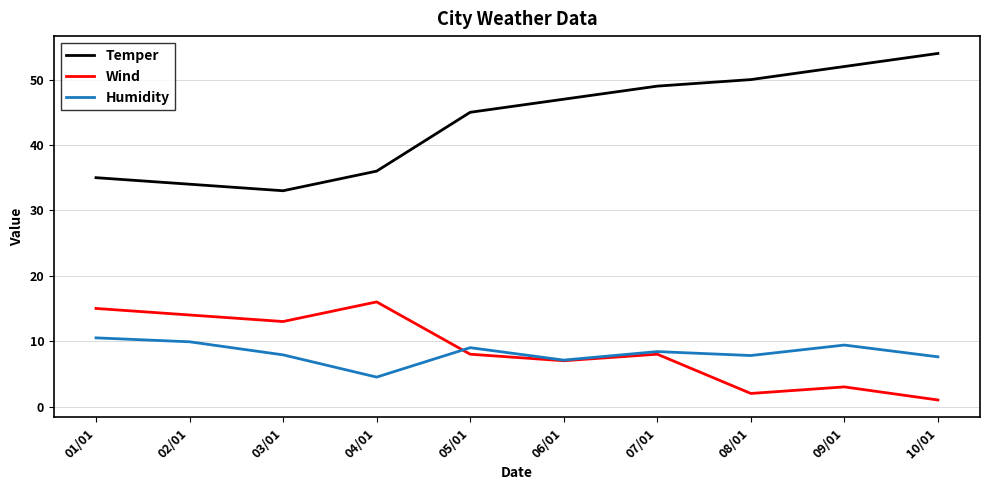

True or false: Temper has a value of 19.6 at 03/01.

False